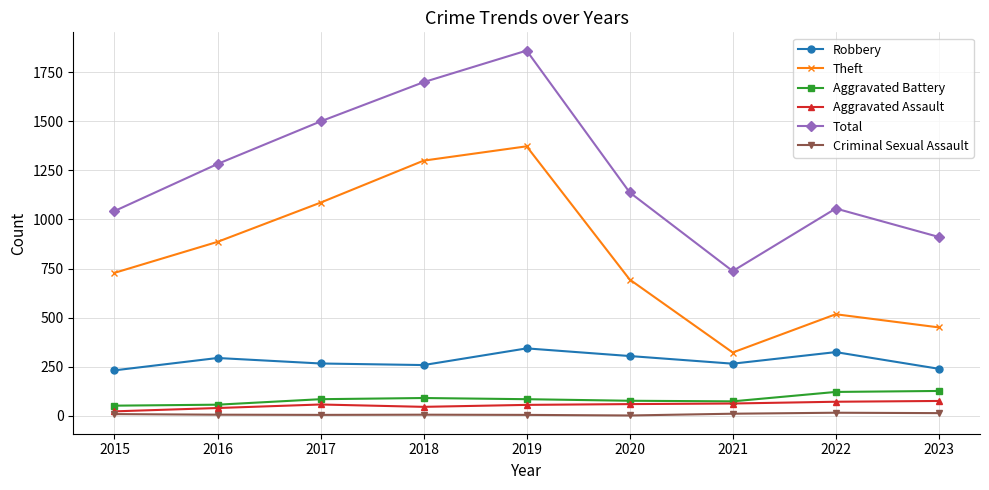

True or false: Aggravated Assault has a value of 39 at 2016.

True